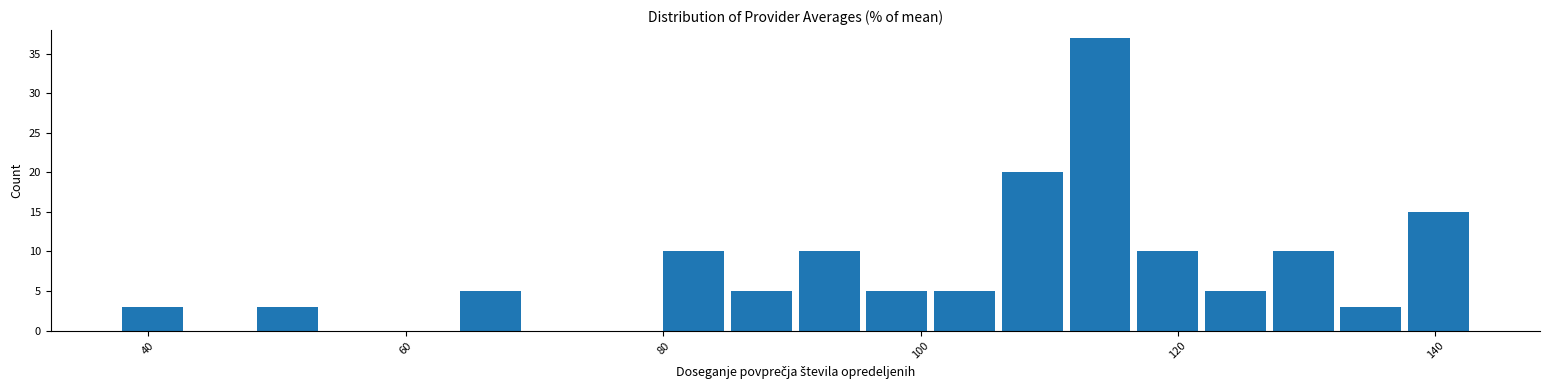

Read against the x-axis, roughly where is the centre of the tallest bar?

114